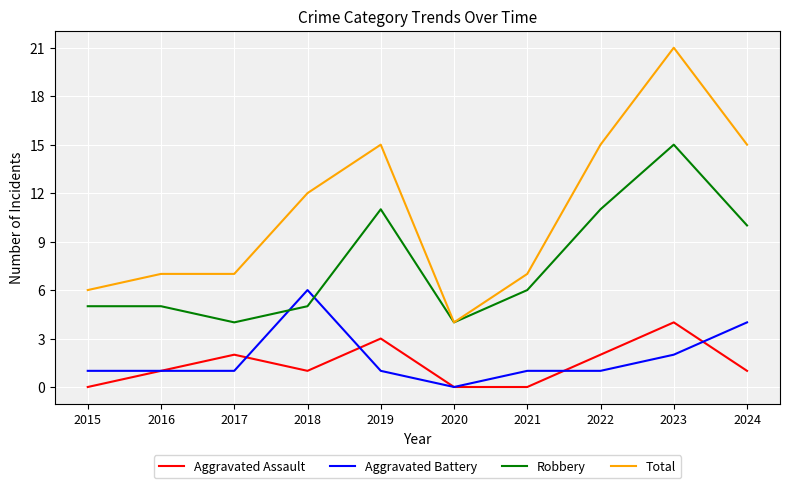

Which series has the widest spread of values?

Total